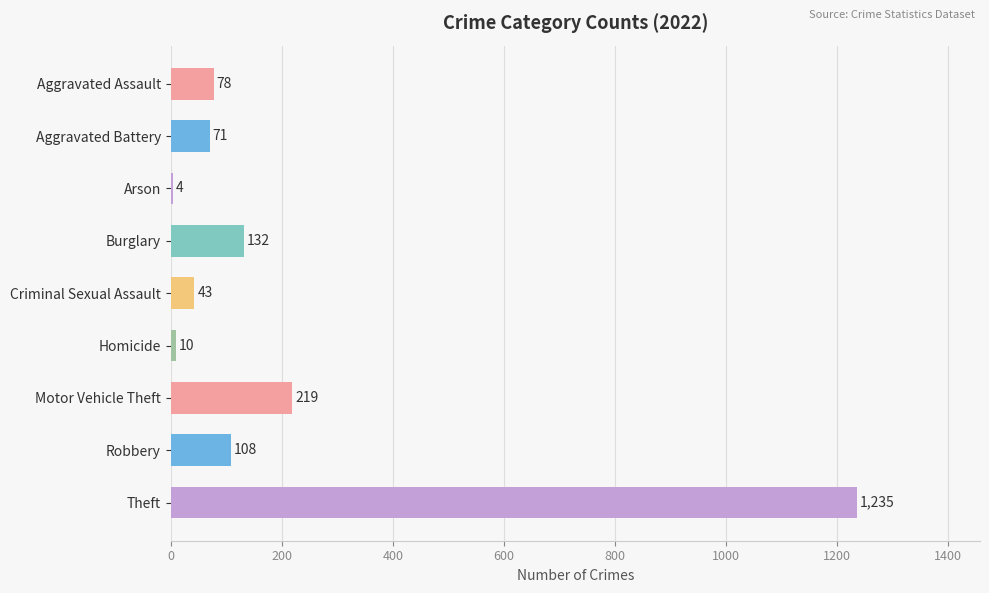

Is it true that the value at Motor Vehicle Theft is 219?

True